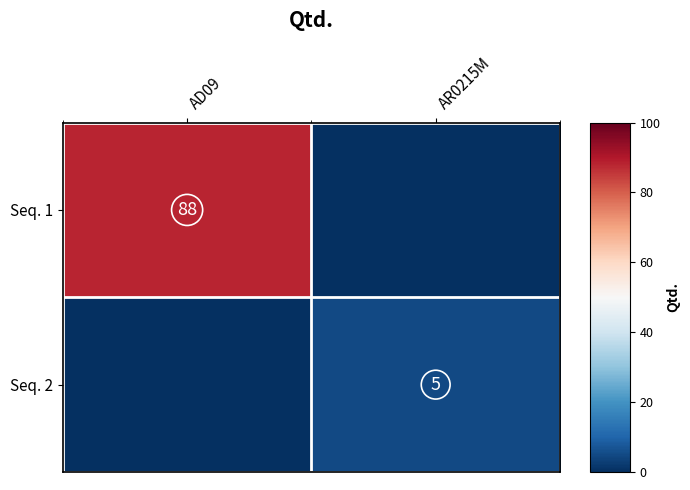

Is it true that Seq. 2 equals 5 at AR0215M?

True